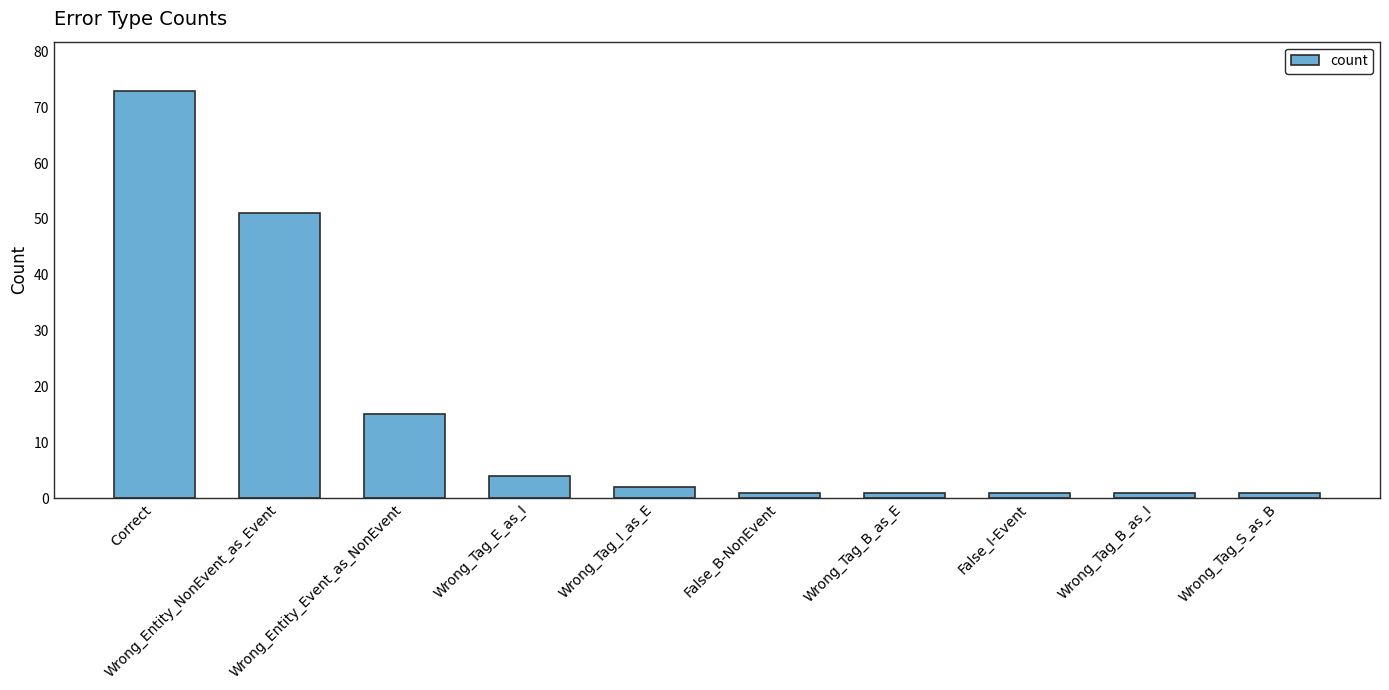

At which category does the chart reach its peak across all series?

Correct